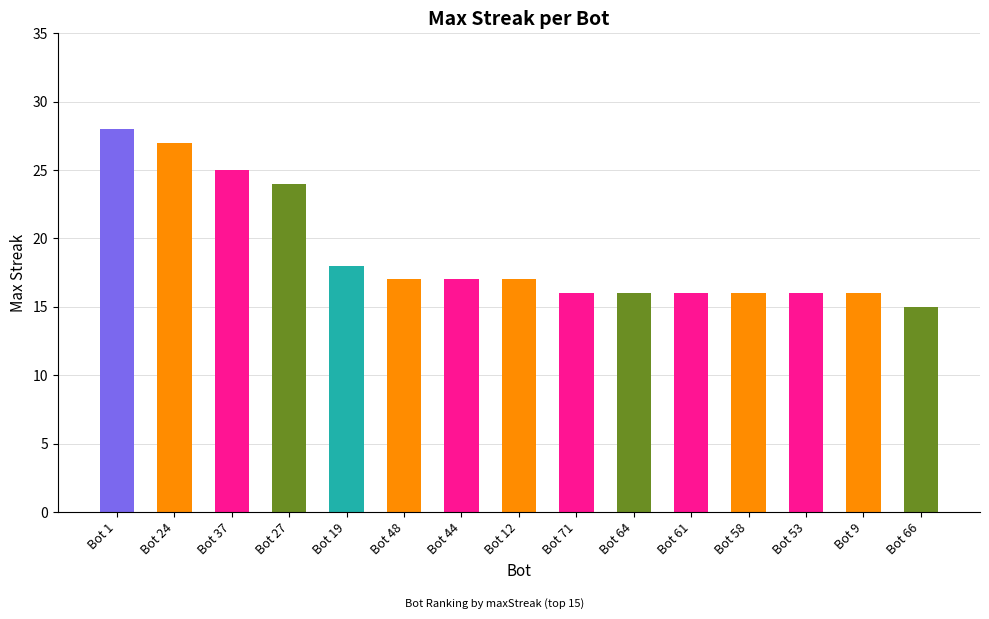

What is the ratio of the value at Bot 37 to the value at Bot 27?

1.0